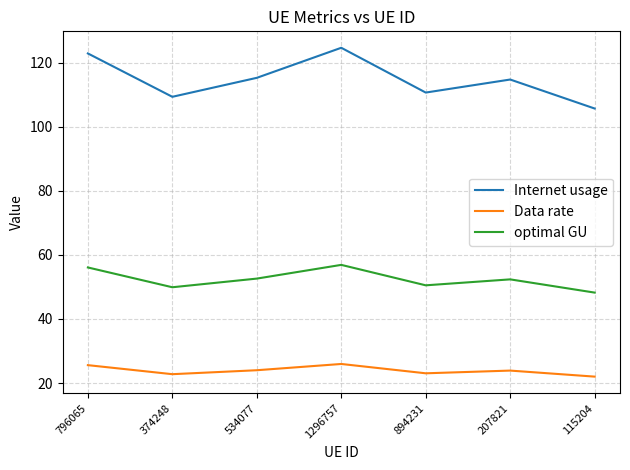

What position from the left is 534077?

3